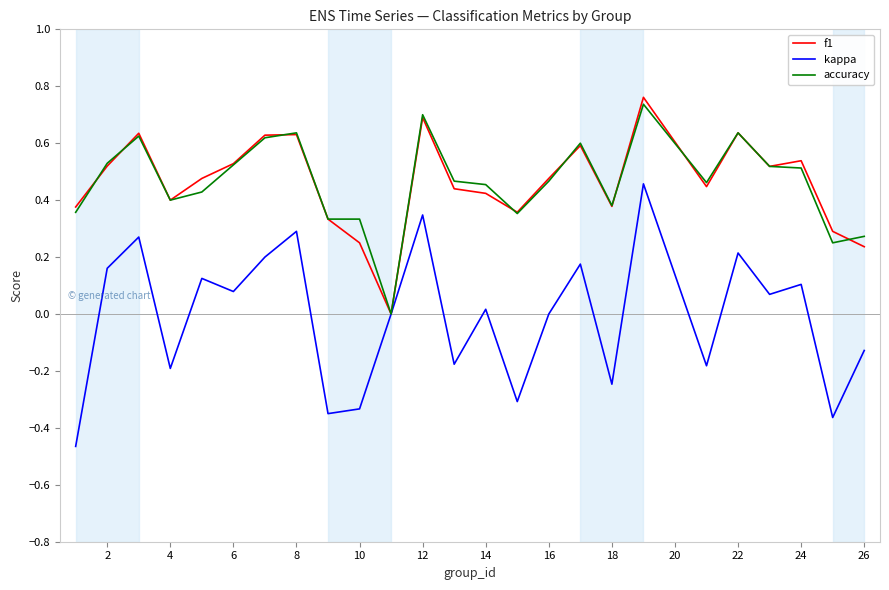

Which series has the widest spread of values?

kappa